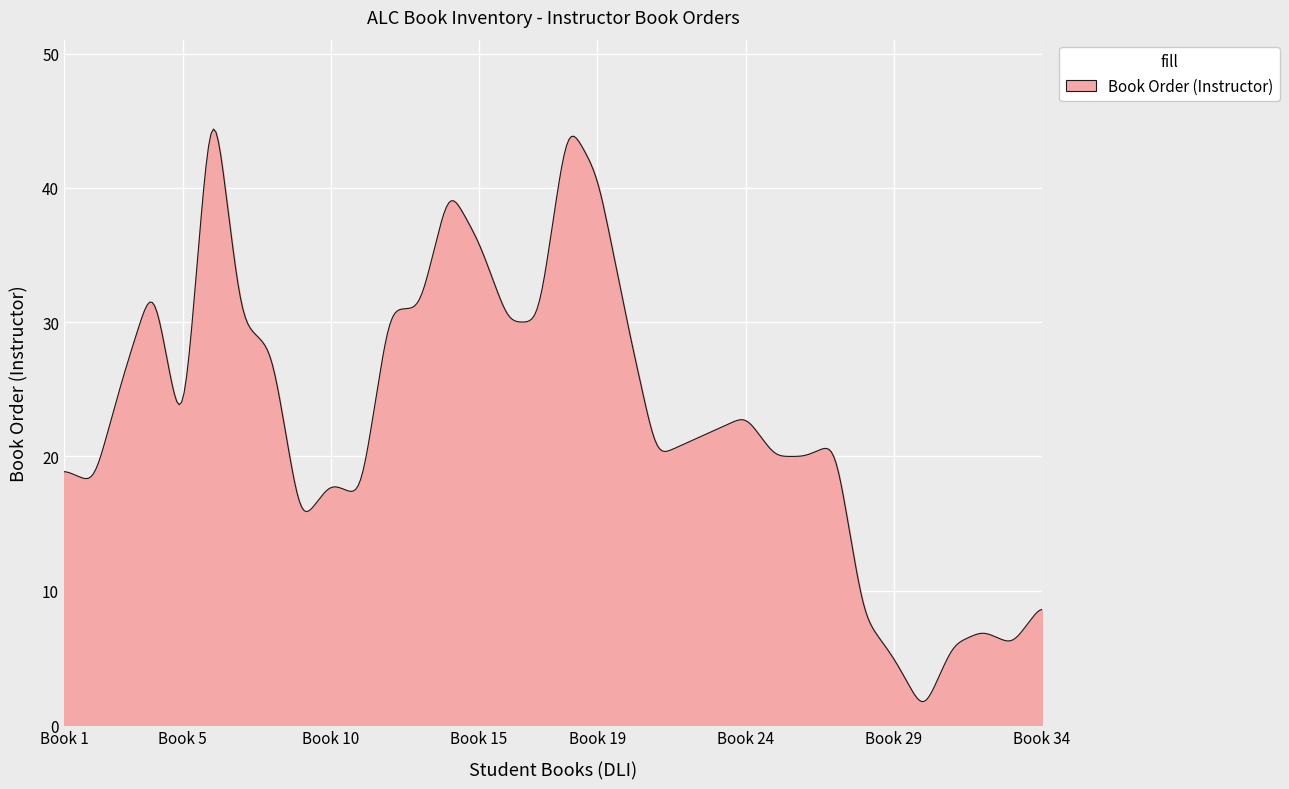

What is the maximum value shown in the chart?

44.4